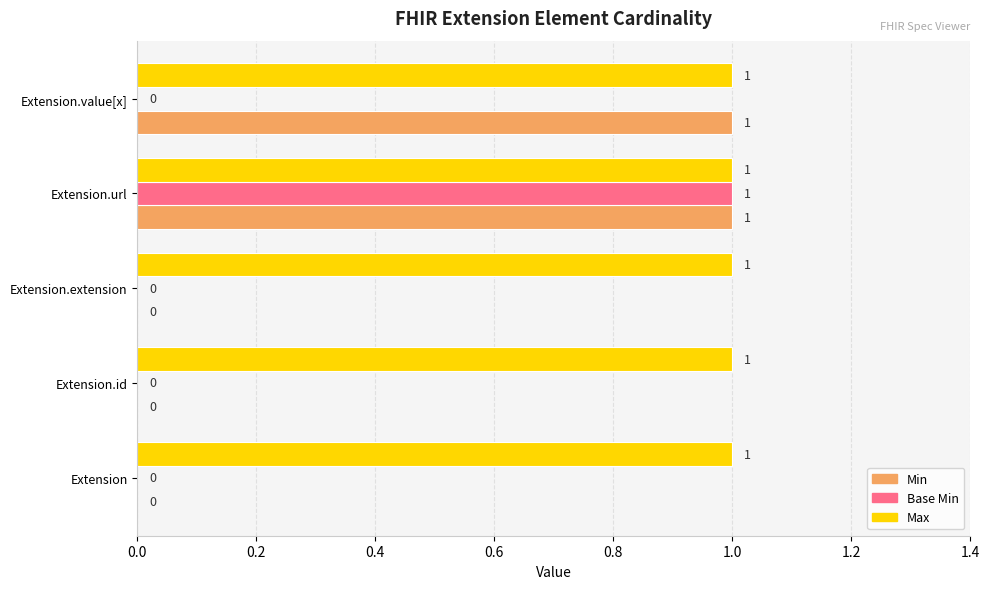

What is the sum of all Min values?

2